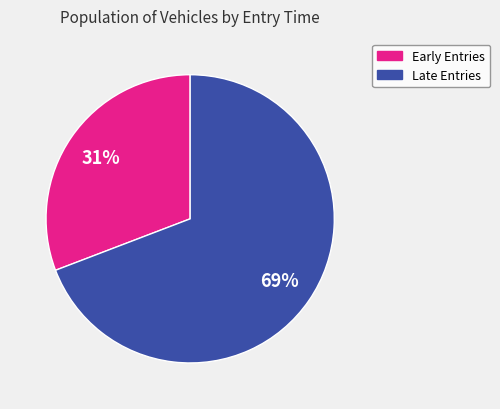

Does any single category account for the majority?

Yes